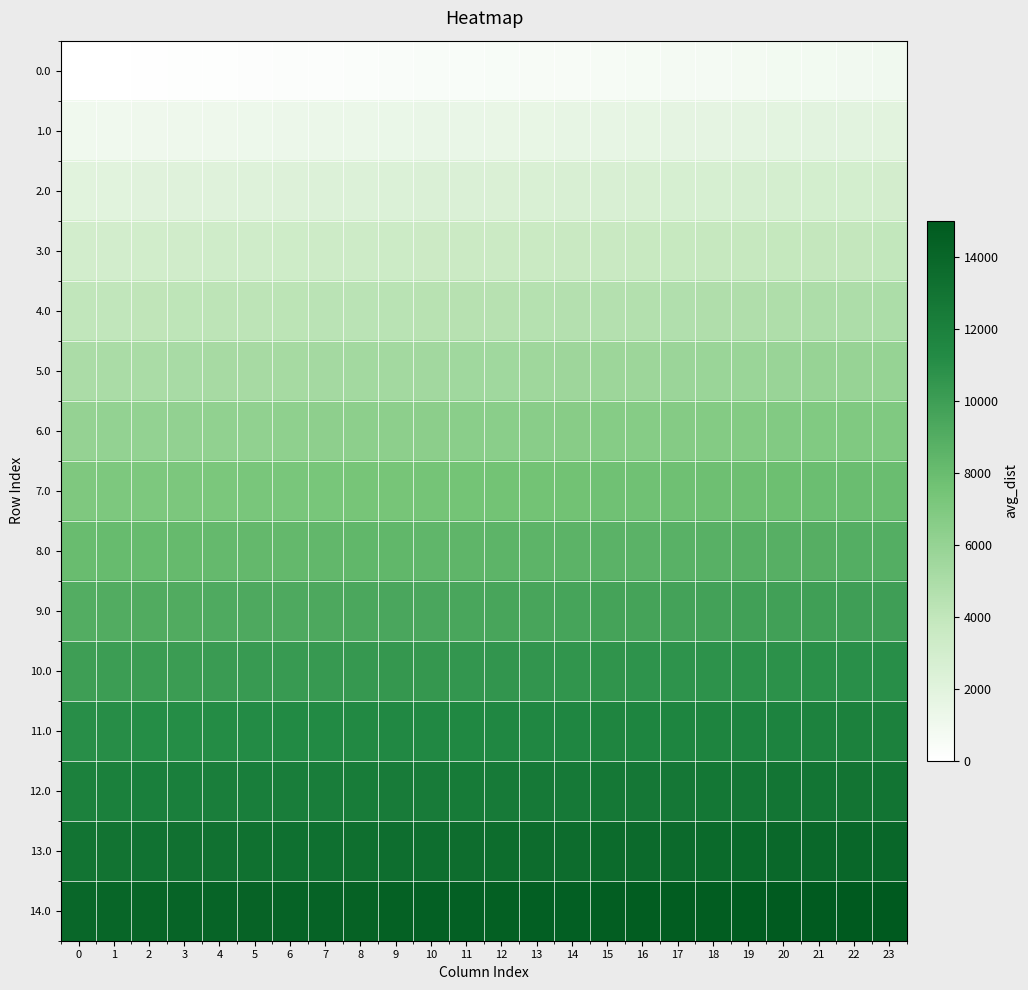

Reading left to right, transcribe all the data shown in this chart.

0.0: 0=0.0	1=41.7	2=83.3	3=125.0	4=166.7	5=208.3	6=250.0	7=291.7	8=333.3	9=375.0	10=416.7	11=458.3	12=500.0	13=541.7	14=583.3	15=625.0	16=666.7	17=708.3	18=750.0	19=791.7	20=833.3	21=875.0	22=916.7	23=958.3
1.0: 0=1000.0	1=1041.7	2=1083.3	3=1125.0	4=1166.7	5=1208.3	6=1250.0	7=1291.7	8=1333.3	9=1375.0	10=1416.7	11=1458.3	12=1500.0	13=1541.7	14=1583.3	15=1625.0	16=1666.7	17=1708.3	18=1750.0	19=1791.7	20=1833.3	21=1875.0	22=1916.7	23=1958.3
2.0: 0=2000.0	1=2041.7	2=2083.3	3=2125.0	4=2166.7	5=2208.3	6=2250.0	7=2291.7	8=2333.3	9=2375.0	10=2416.7	11=2458.3	12=2500.0	13=2541.7	14=2583.3	15=2625.0	16=2666.7	17=2708.3	18=2750.0	19=2791.7	20=2833.3	21=2875.0	22=2916.7	23=2958.3
3.0: 0=3000.0	1=3041.7	2=3083.3	3=3125.0	4=3166.7	5=3208.3	6=3250.0	7=3291.7	8=3333.3	9=3375.0	10=3416.7	11=3458.3	12=3500.0	13=3541.7	14=3583.3	15=3625.0	16=3666.7	17=3708.3	18=3750.0	19=3791.7	20=3833.3	21=3875.0	22=3916.7	23=3958.3
4.0: 0=4000.0	1=4041.7	2=4083.3	3=4125.0	4=4166.7	5=4208.3	6=4250.0	7=4291.7	8=4333.3	9=4375.0	10=4416.7	11=4458.3	12=4500.0	13=4541.7	14=4583.3	15=4625.0	16=4666.7	17=4708.3	18=4750.0	19=4791.7	20=4833.3	21=4875.0	22=4916.7	23=4958.3
5.0: 0=5000.0	1=5041.7	2=5083.3	3=5125.0	4=5166.7	5=5208.3	6=5250.0	7=5291.7	8=5333.3	9=5375.0	10=5416.7	11=5458.3	12=5500.0	13=5541.7	14=5583.3	15=5625.0	16=5666.7	17=5708.3	18=5750.0	19=5791.7	20=5833.3	21=5875.0	22=5916.7	23=5958.3
6.0: 0=6000.0	1=6041.7	2=6083.3	3=6125.0	4=6166.7	5=6208.3	6=6250.0	7=6291.7	8=6333.3	9=6375.0	10=6416.7	11=6458.3	12=6500.0	13=6541.7	14=6583.3	15=6625.0	16=6666.7	17=6708.3	18=6750.0	19=6791.7	20=6833.3	21=6875.0	22=6916.7	23=6958.3
7.0: 0=7000.0	1=7041.7	2=7083.3	3=7125.0	4=7166.7	5=7208.3	6=7250.0	7=7291.7	8=7333.3	9=7375.0	10=7416.7	11=7458.3	12=7500.0	13=7541.7	14=7583.3	15=7625.0	16=7666.7	17=7708.3	18=7750.0	19=7791.7	20=7833.3	21=7875.0	22=7916.7	23=7958.3
8.0: 0=8000.0	1=8041.7	2=8083.3	3=8125.0	4=8166.7	5=8208.3	6=8250.0	7=8291.7	8=8333.3	9=8375.0	10=8416.7	11=8458.3	12=8500.0	13=8541.7	14=8583.3	15=8625.0	16=8666.7	17=8708.3	18=8750.0	19=8791.7	20=8833.3	21=8875.0	22=8916.7	23=8958.3
9.0: 0=9000.0	1=9041.7	2=9083.3	3=9125.0	4=9166.7	5=9208.3	6=9250.0	7=9291.7	8=9333.3	9=9375.0	10=9416.7	11=9458.3	12=9500.0	13=9541.7	14=9583.3	15=9625.0	16=9666.7	17=9708.3	18=9750.0	19=9791.7	20=9833.3	21=9875.0	22=9916.7	23=9958.3
10.0: 0=10000.0	1=10041.7	2=10083.3	3=10125.0	4=10166.7	5=10208.3	6=10250.0	7=10291.7	8=10333.3	9=10375.0	10=10416.7	11=10458.3	12=10500.0	13=10541.7	14=10583.3	15=10625.0	16=10666.7	17=10708.3	18=10750.0	19=10791.7	20=10833.3	21=10875.0	22=10916.7	23=10958.3
11.0: 0=11000.0	1=11041.7	2=11083.3	3=11125.0	4=11166.7	5=11208.3	6=11250.0	7=11291.7	8=11333.3	9=11375.0	10=11416.7	11=11458.3	12=11500.0	13=11541.7	14=11583.3	15=11625.0	16=11666.7	17=11708.3	18=11750.0	19=11791.7	20=11833.3	21=11875.0	22=11916.7	23=11958.3
12.0: 0=12000.0	1=12041.7	2=12083.3	3=12125.0	4=12166.7	5=12208.3	6=12250.0	7=12291.7	8=12333.3	9=12375.0	10=12416.7	11=12458.3	12=12500.0	13=12541.7	14=12583.3	15=12625.0	16=12666.7	17=12708.3	18=12750.0	19=12791.7	20=12833.3	21=12875.0	22=12916.7	23=12958.3
13.0: 0=13000.0	1=13041.7	2=13083.3	3=13125.0	4=13166.7	5=13208.3	6=13250.0	7=13291.7	8=13333.3	9=13375.0	10=13416.7	11=13458.3	12=13500.0	13=13541.7	14=13583.3	15=13625.0	16=13666.7	17=13708.3	18=13750.0	19=13791.7	20=13833.3	21=13875.0	22=13916.7	23=13958.3
14.0: 0=14000.0	1=14041.7	2=14083.3	3=14125.0	4=14166.7	5=14208.3	6=14250.0	7=14291.7	8=14333.3	9=14375.0	10=14416.7	11=14458.3	12=14500.0	13=14541.7	14=14583.3	15=14625.0	16=14666.7	17=14708.3	18=14750.0	19=14791.7	20=14833.3	21=14875.0	22=14916.7	23=14958.3